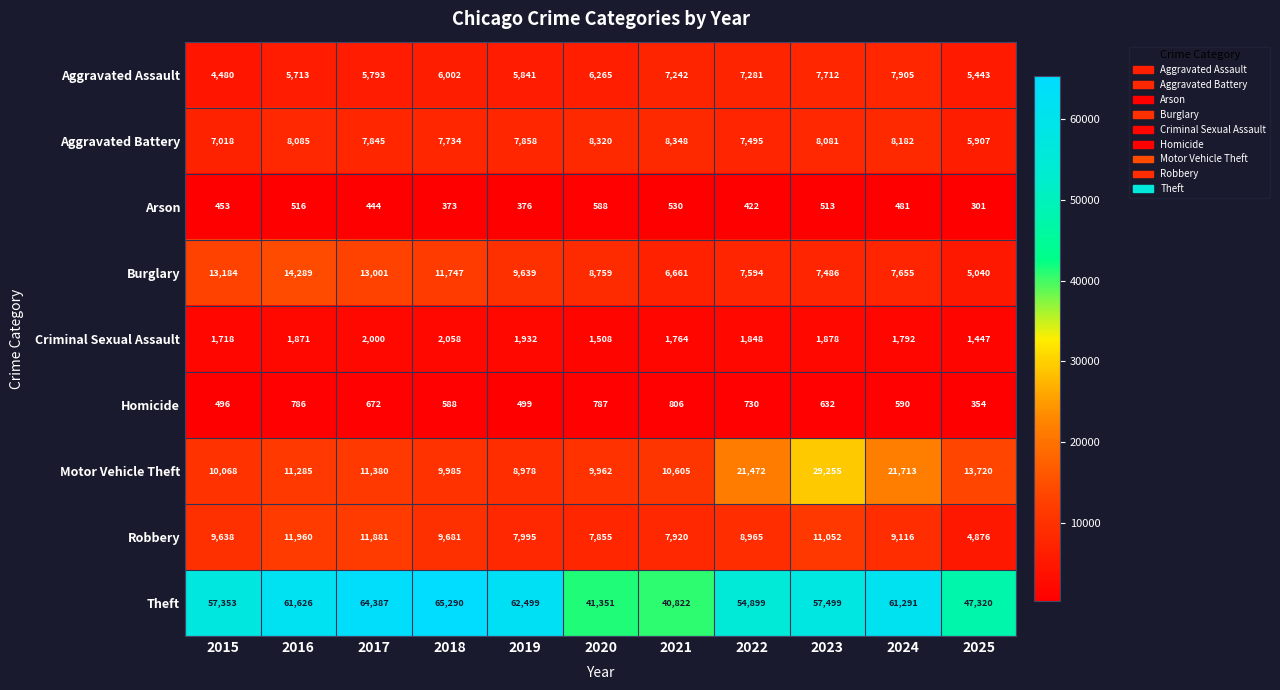

Is it true that Motor Vehicle Theft equals 10605 at 2021?

True